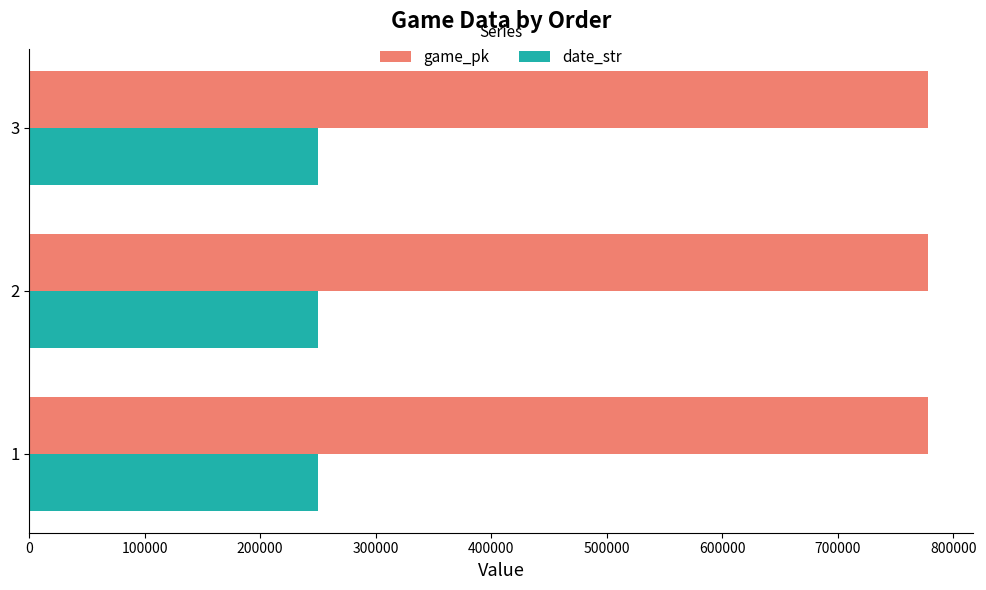

Rank the series by their average value, from lowest to highest.

date_str, game_pk